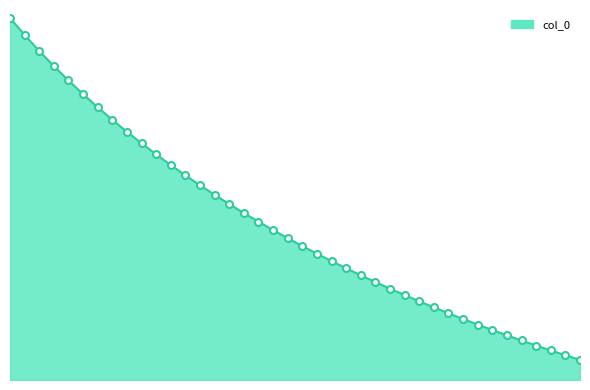

What is the value of the 20th point from the left?

1.5